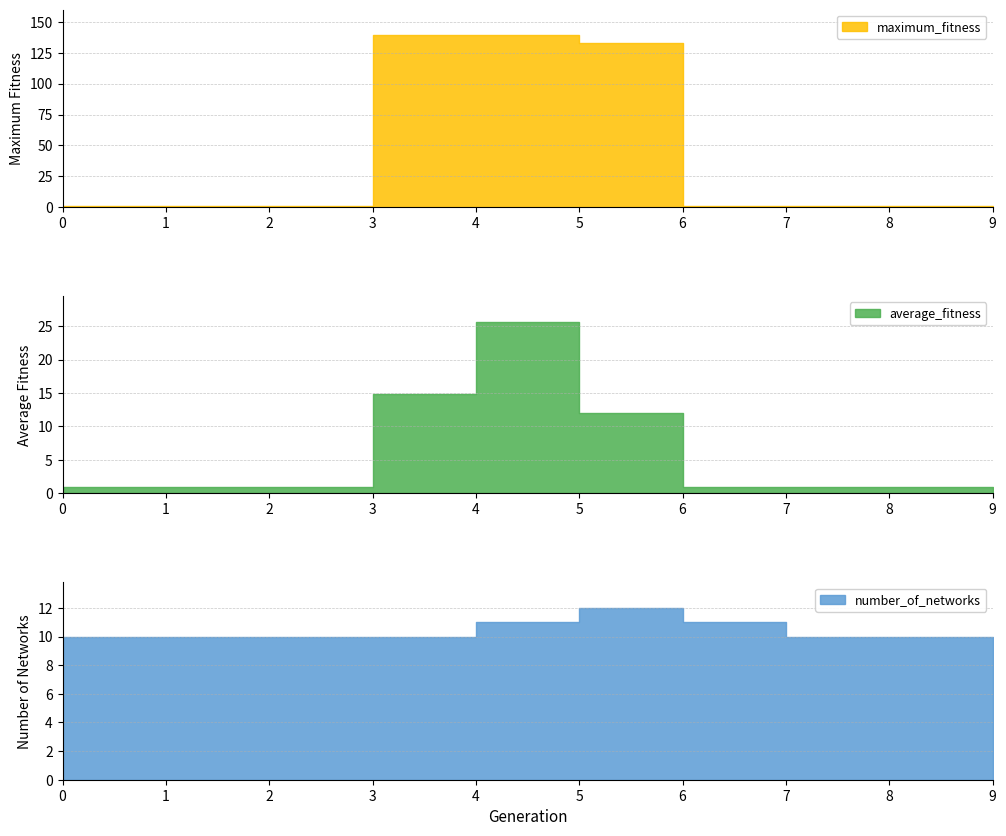

Reading right to left, transcribe all the data shown in this chart.

average_fitness: 9=1.0	8=1.0	7=1.0	6=1.0	5=12.0	4=25.6	3=14.8	2=1.0	1=1.0	0=1.0
number_of_networks: 9=10.0	8=10.0	7=10.0	6=11.0	5=12.0	4=11.0	3=10.0	2=10.0	1=10.0	0=10.0
maximum_fitness: 9=1.0	8=1.0	7=1.0	6=1.0	5=133.0	4=139.0	3=139.0	2=1.0	1=1.0	0=1.0